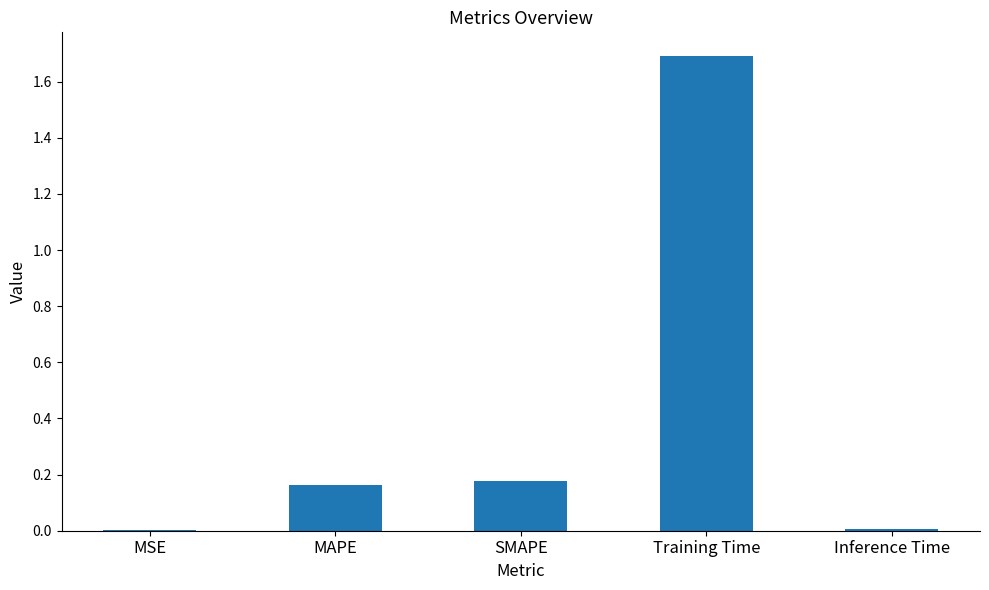

What is the sum of the values at Training Time and MAPE?

1.9